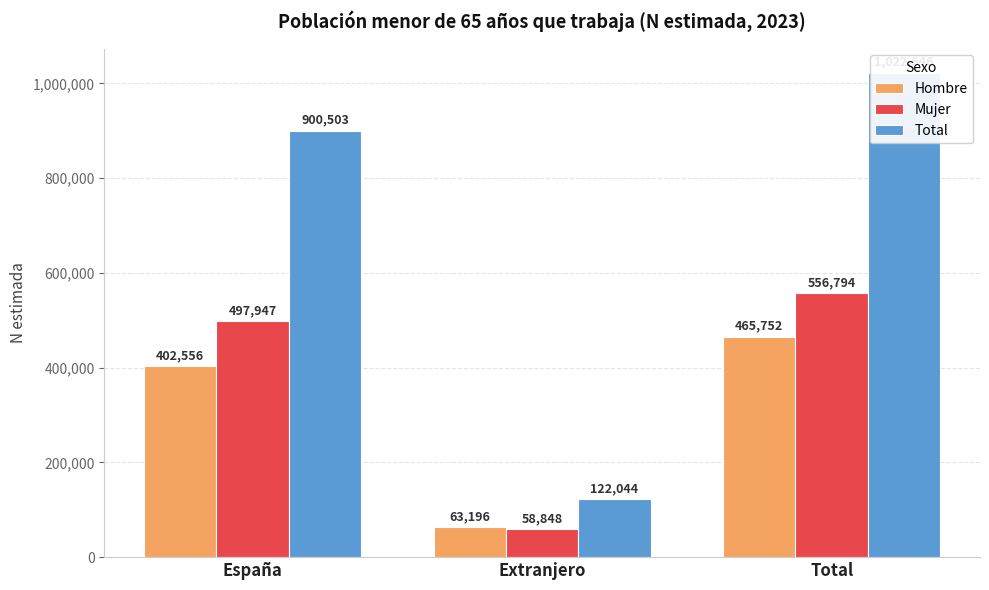

How many data points in Total are above 900503?

1